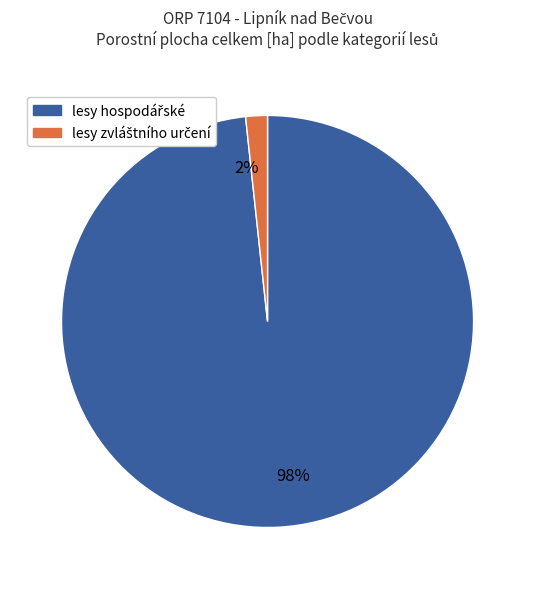

How many slices are in this pie chart?

2